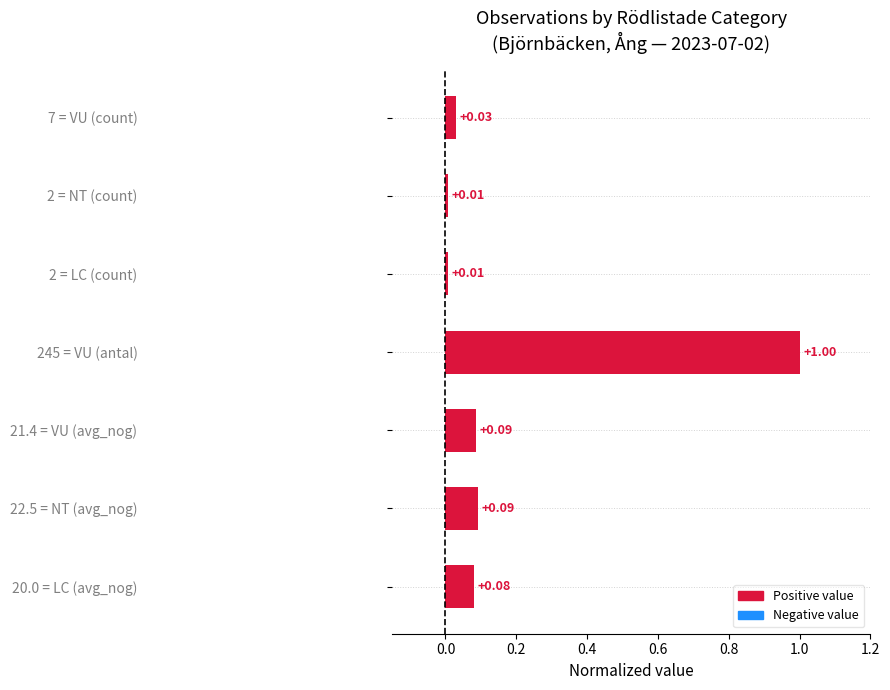

How many bars are there in total?

7